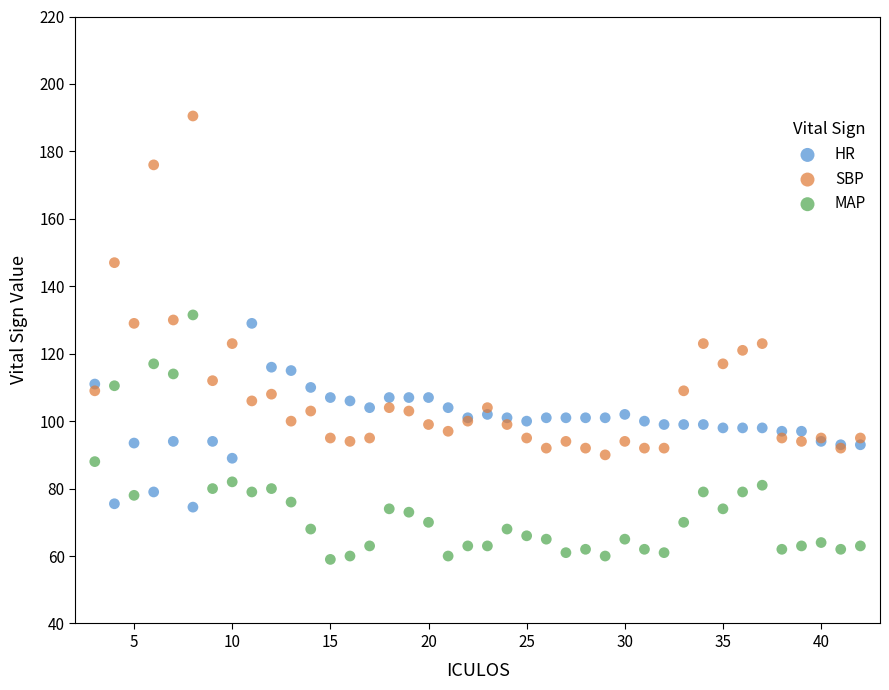

Which series has the widest spread of Y values?

SBP